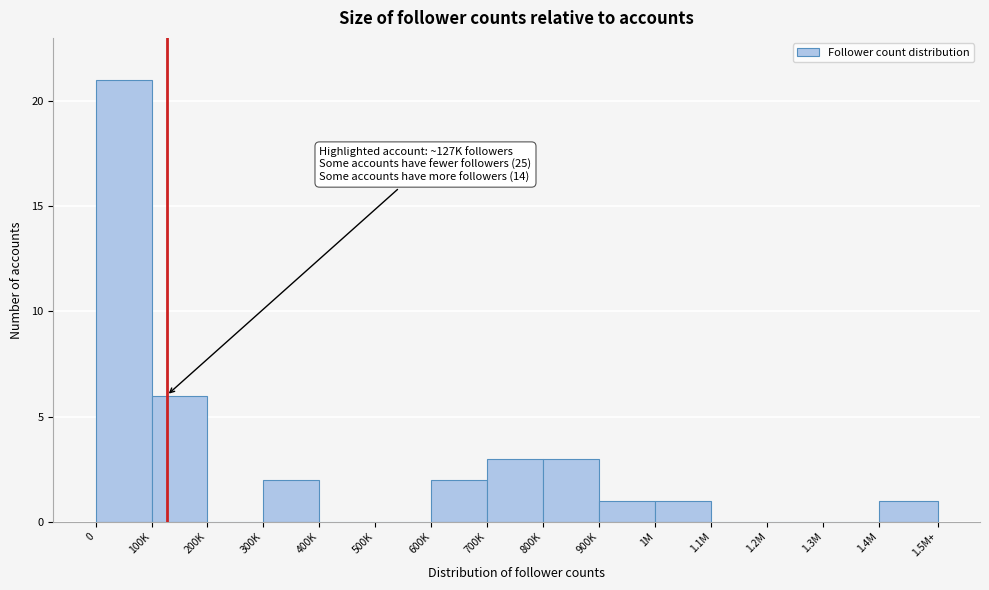

Reading left to right, what are all the values shown in this chart?

0=21	100K=6	200K=0	300K=2	400K=0	500K=0	600K=2	700K=3	800K=3	900K=1	1M=1	1.1M=0	1.2M=0	1.3M=0	1.4M=1